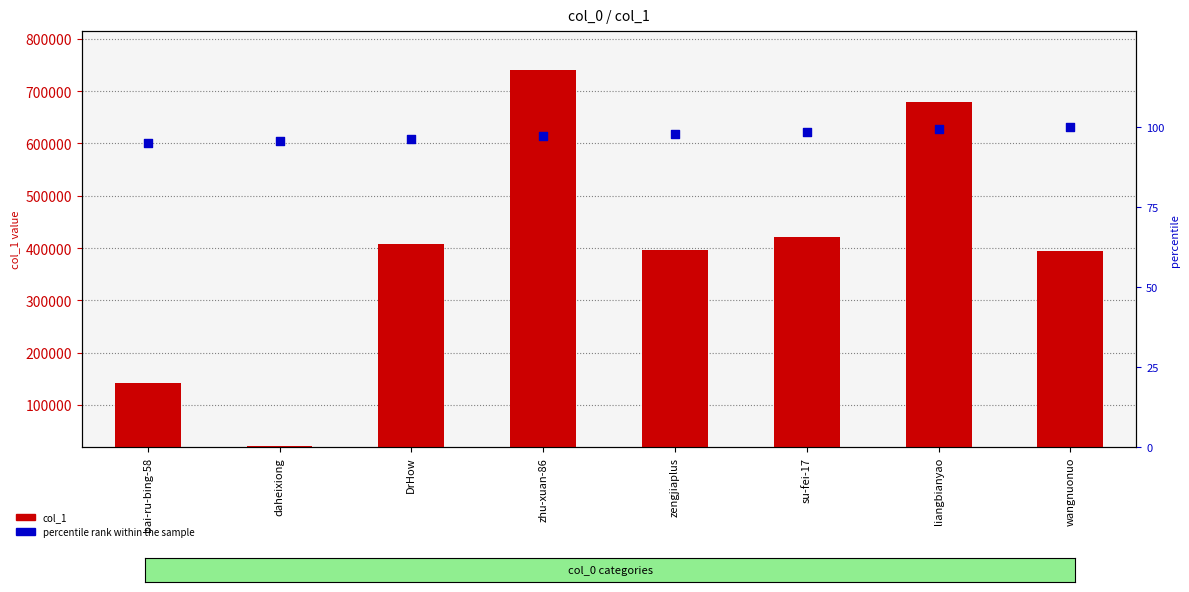

Is the value of percentile rank within the sample at zhu-xuan-86 greater than the value of col_1 at daheixiong?

No